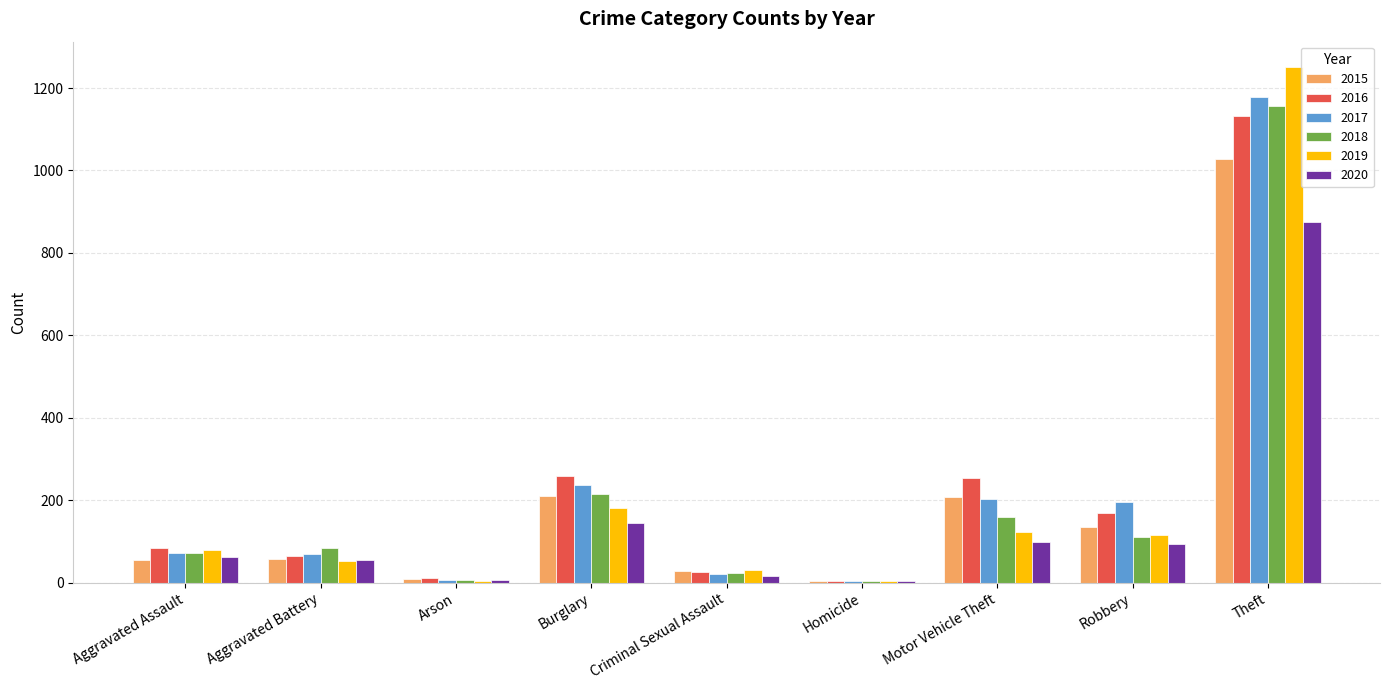

What is the lowest value of the 2019 series?

4